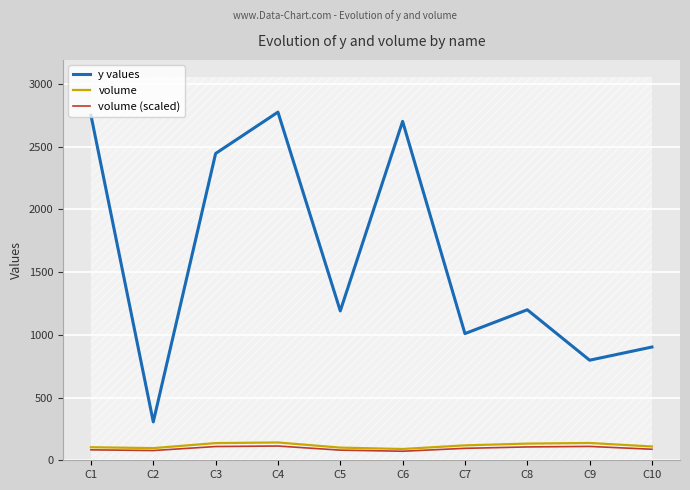

List the series in order of their peak value, lowest first.

volume (scaled), volume, y values